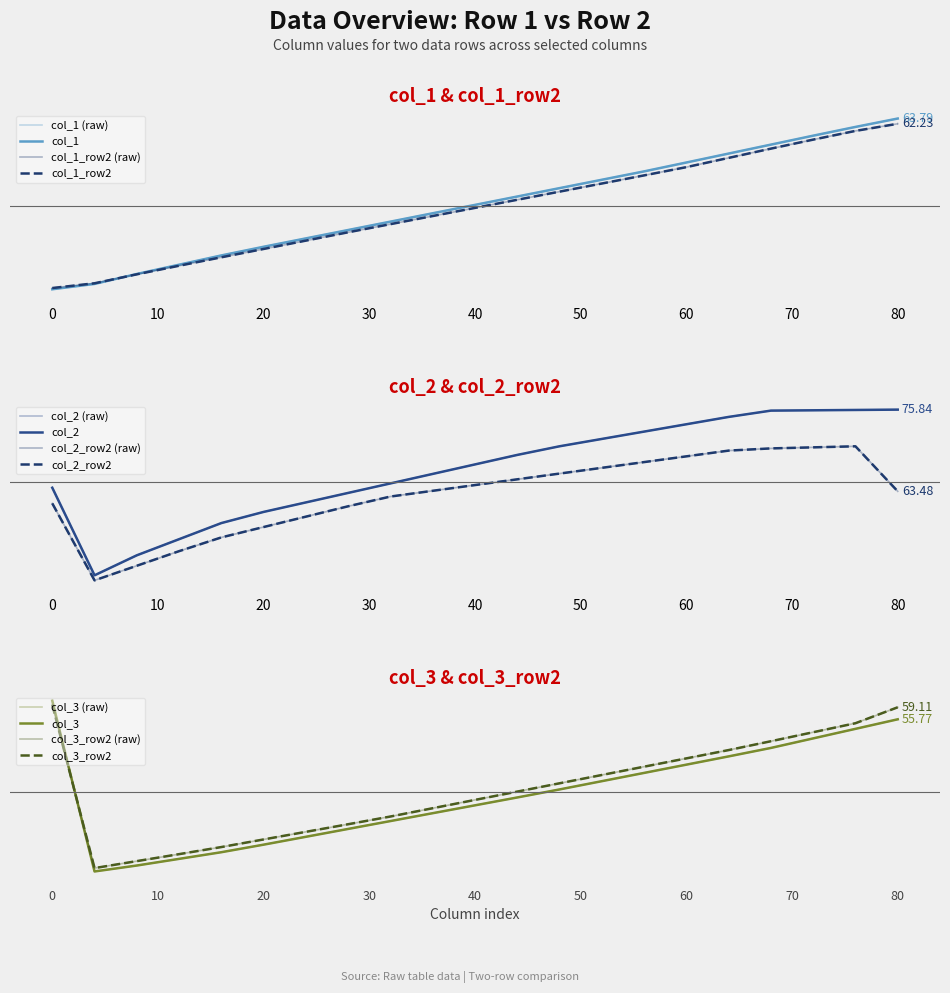

What are all the series names shown in the legend?

col_1, col_2, col_3, col_1_row2, col_2_row2, col_3_row2